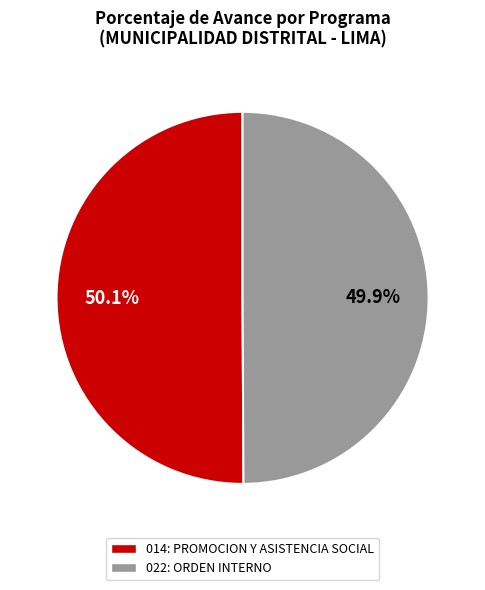

How many segments does this pie chart have?

2